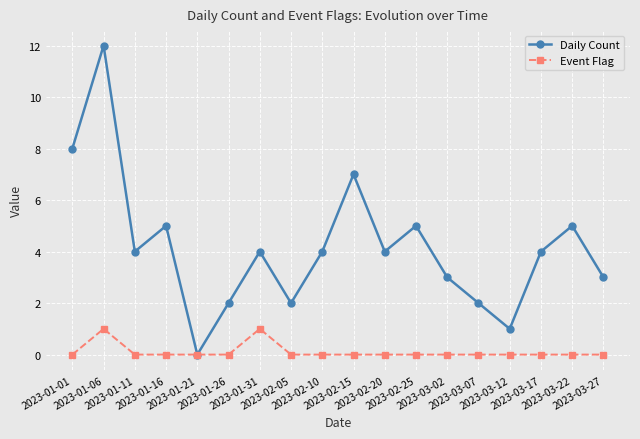

Rank the series by their average value, from highest to lowest.

Daily Count, Event Flag